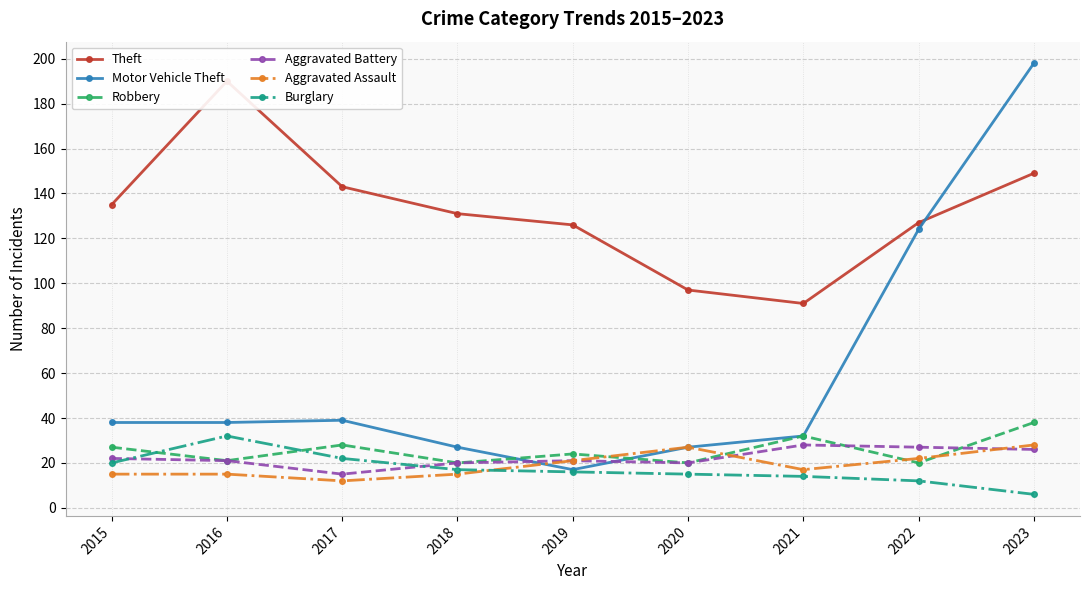

What is the approximate value of Theft at 2019?

126